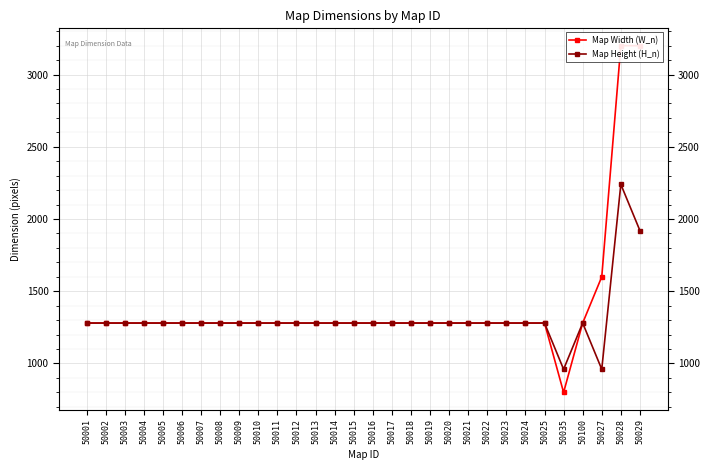

True or false: Map Width (W_n) and Map Height (H_n) cross at least once.

False